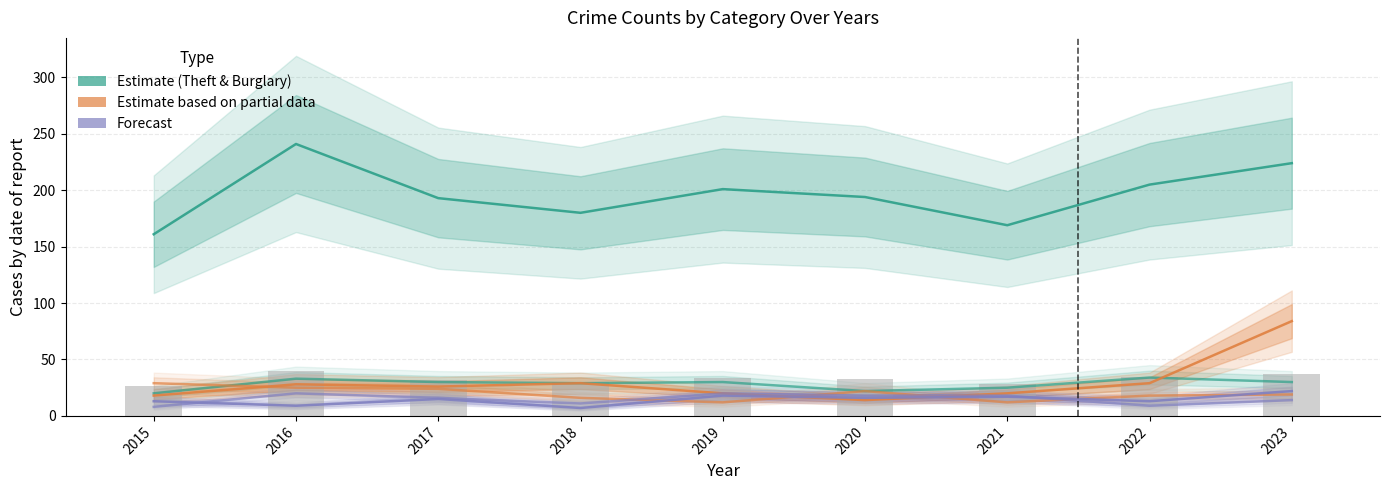

True or false: Motor Vehicle Theft has a value of 38 at 2016.

False